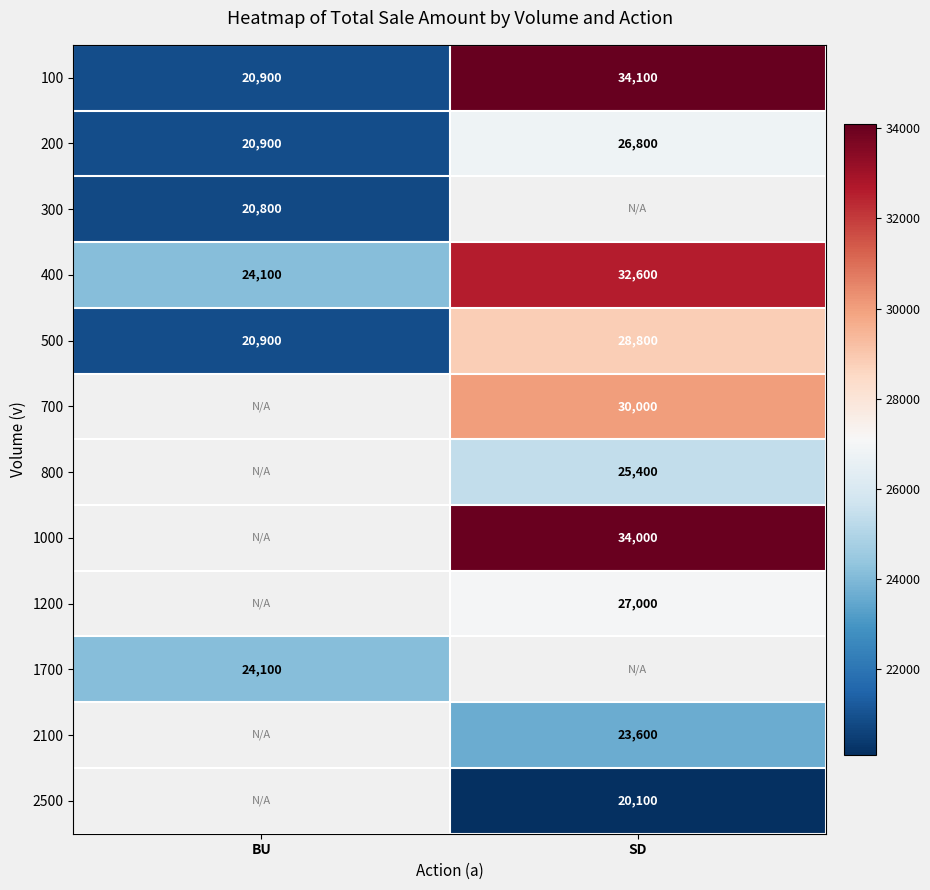

The value of 400 at BU is 15853.9. True or false?

False